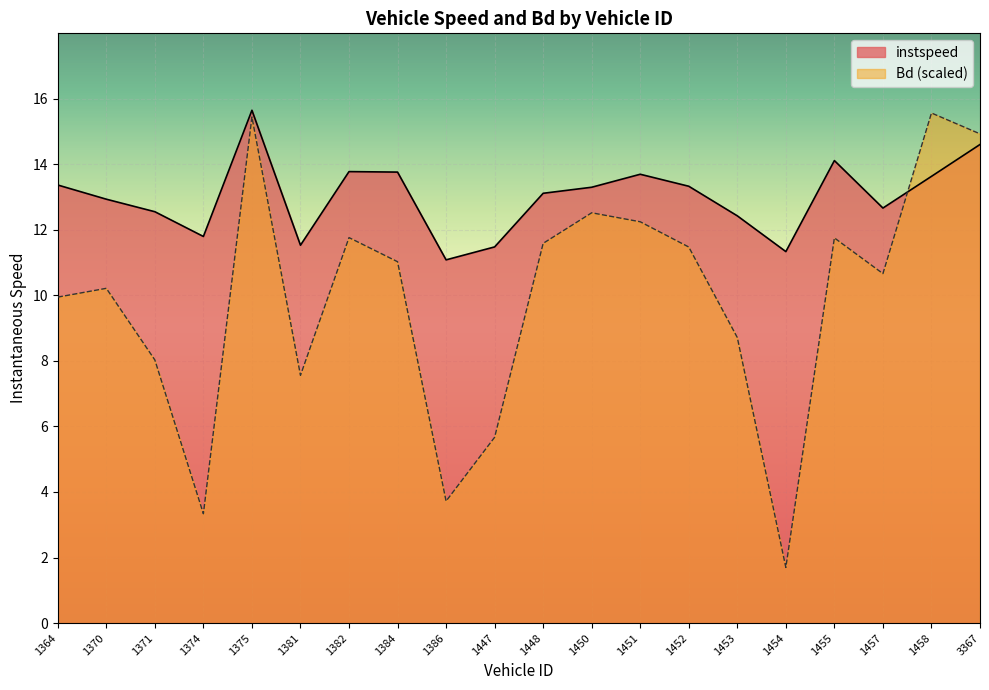

Is it true that instspeed equals 12.7 at 1457?

True